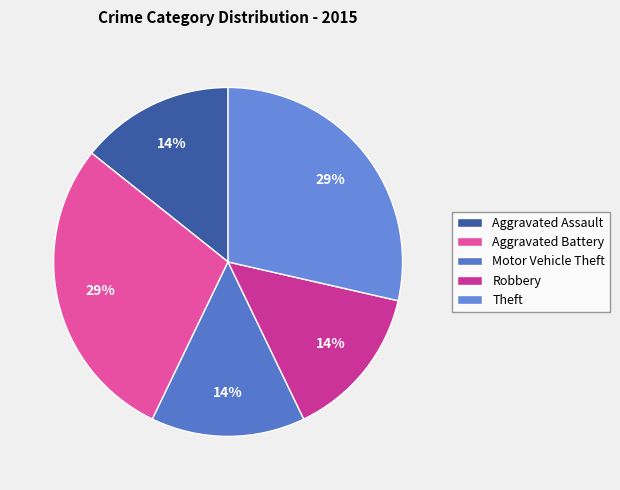

Count the number of slices in the pie.

5